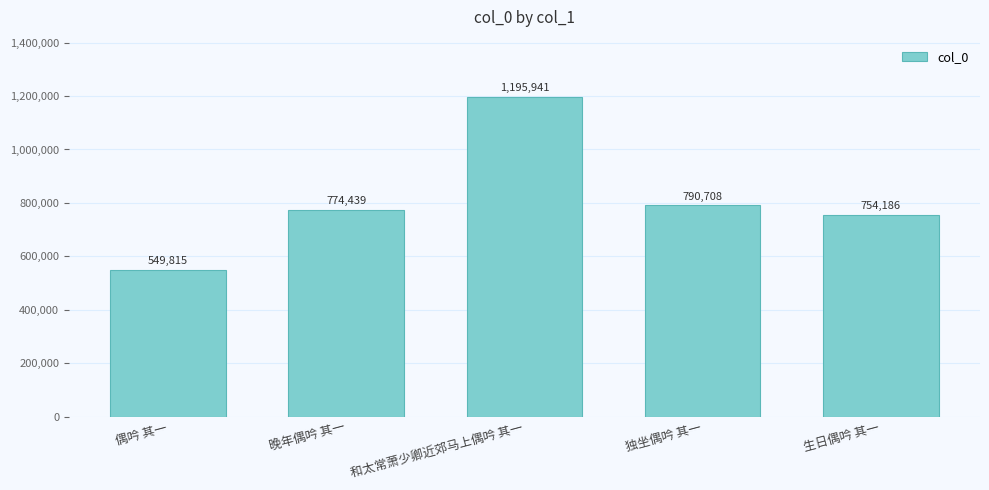

What is the label of the 1st bar from the right?

生日偶吟 其一